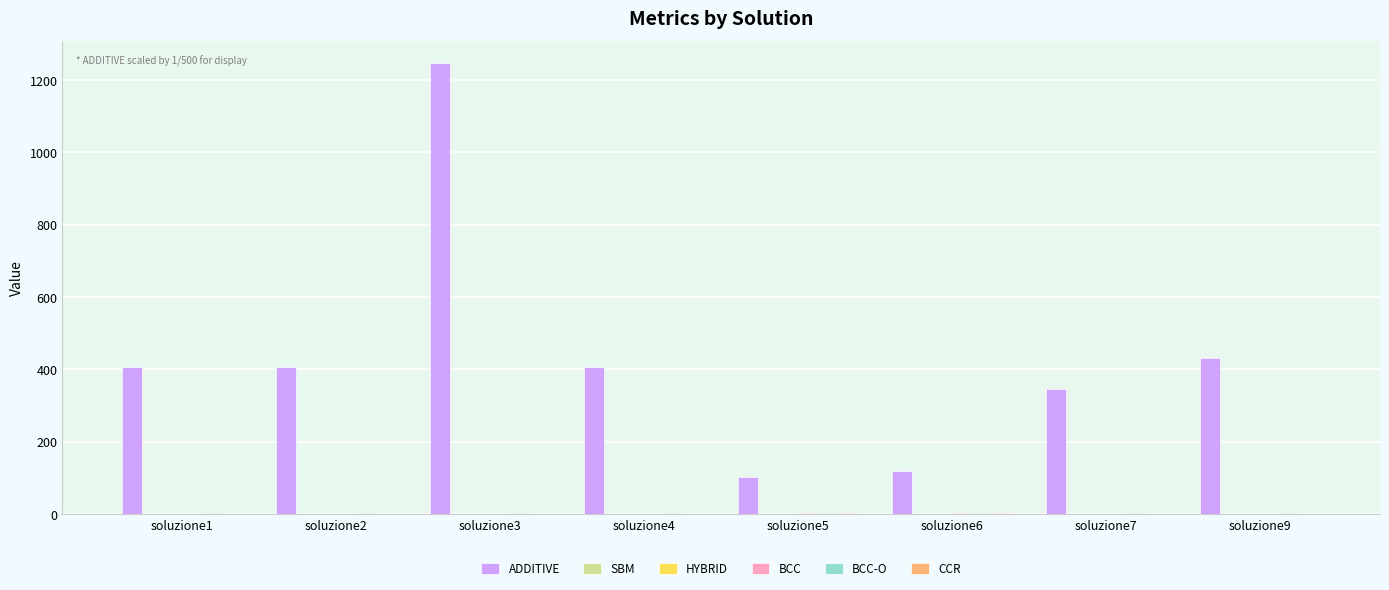

At which category is the sum across all series the highest?

soluzione3